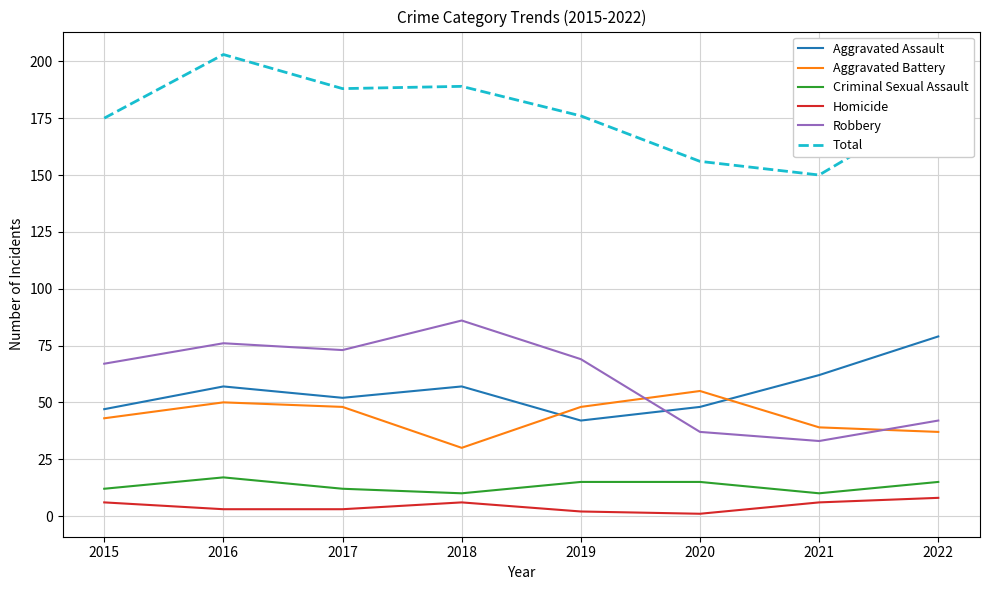

What is the maximum value for Robbery?

86